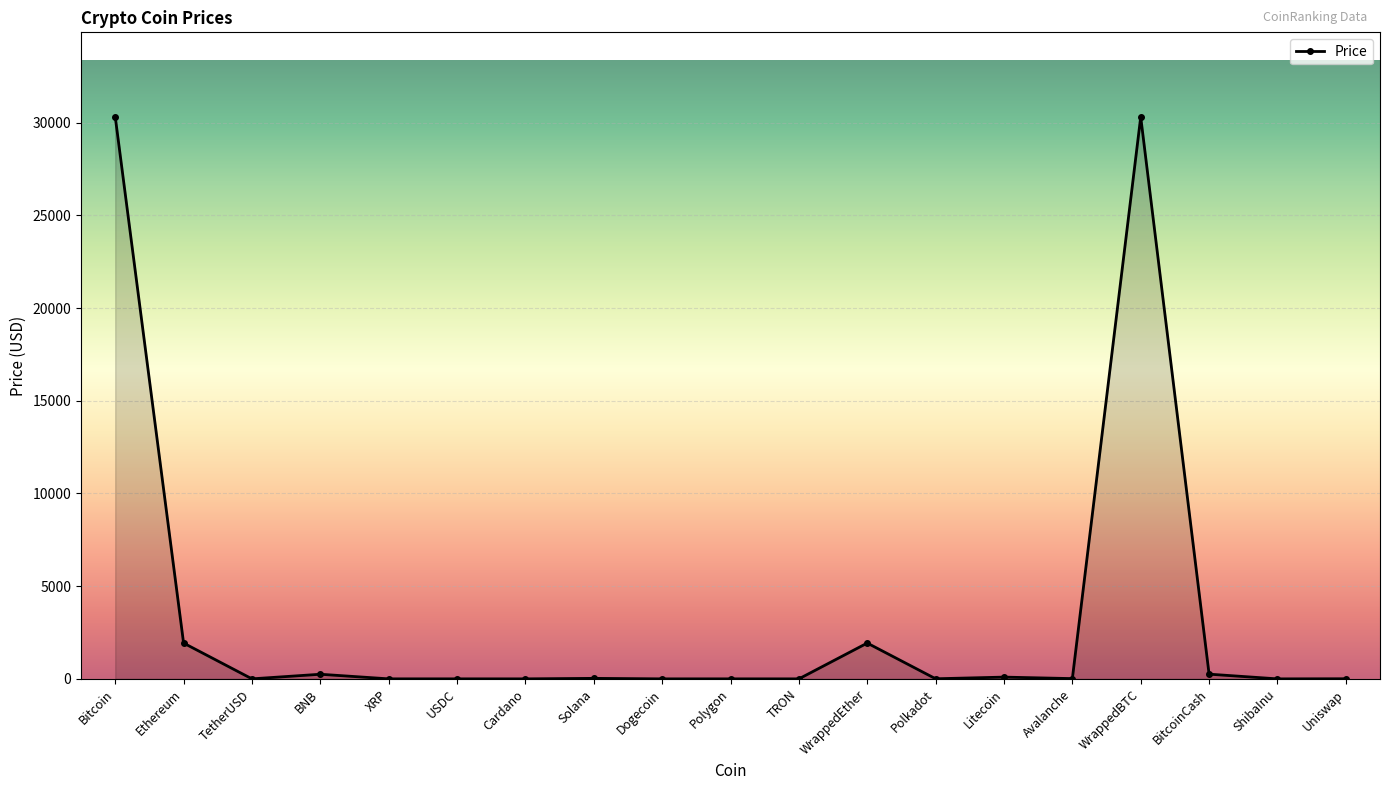

The value at WrappedEther is 1930.9. True or false?

True